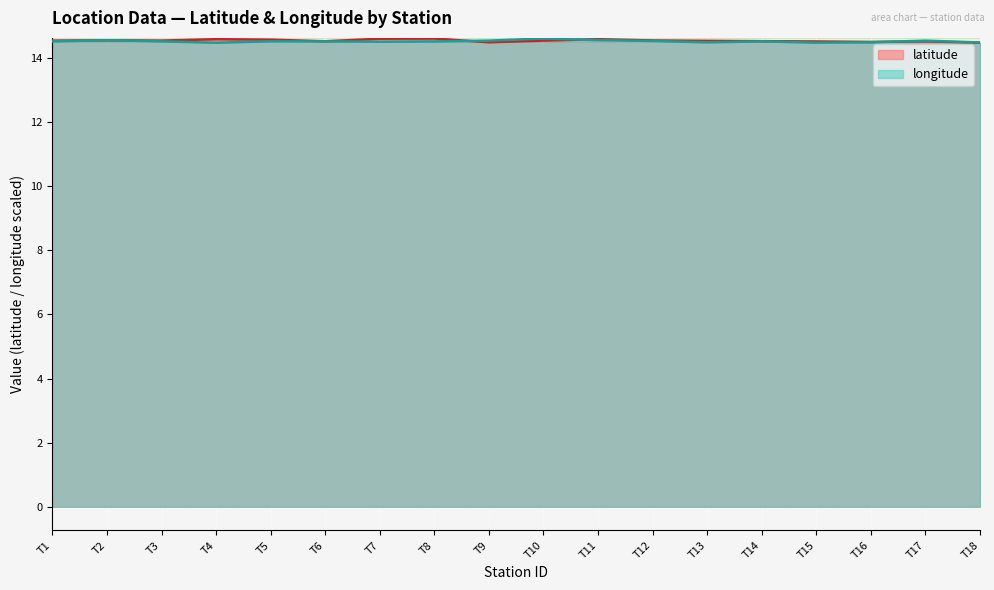

Where do longitude and latitude first cross each other?

T1 and T2